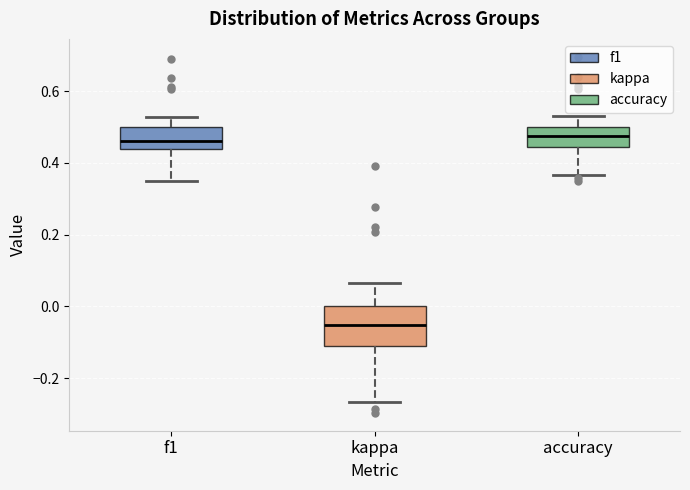

Reading left to right, read every box against the y-axis: the position of its median line, the range the box covers, and the ends of its whiskers. The values are not printed on the chart, so give them approximately, as read against the axis.

f1: median 0.46, box 0.44 to 0.50, whiskers 0.36 to 0.52
kappa: median -0.06, box -0.12 to 0.00, whiskers -0.26 to 0.06
accuracy: median 0.48, box 0.44 to 0.50, whiskers 0.36 to 0.54